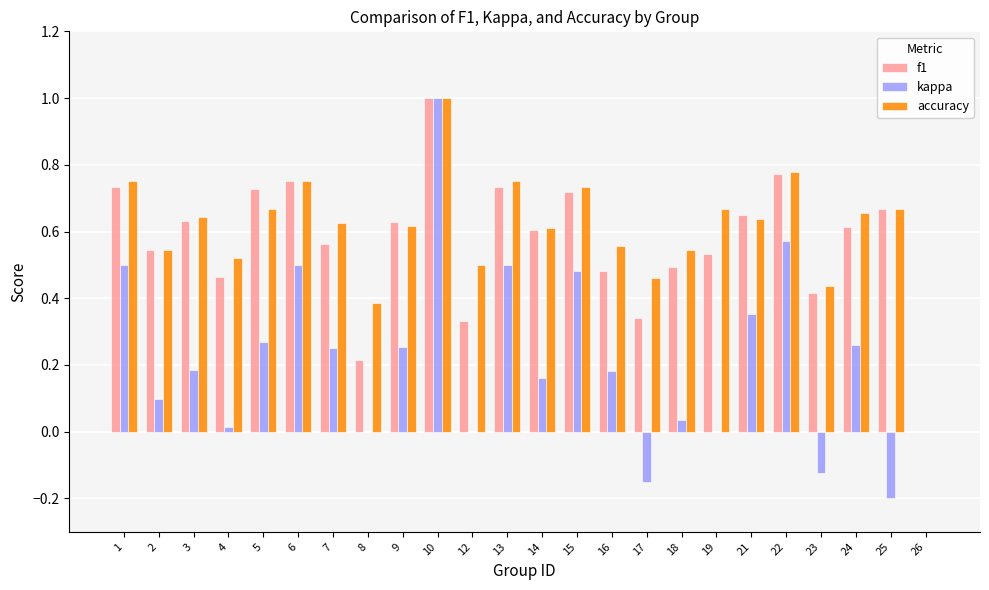

Does the chart contain stacked bars?

No